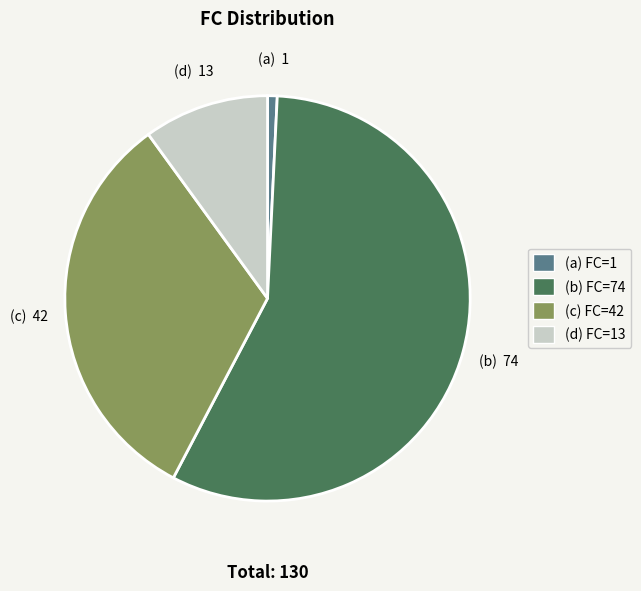

Do (a) FC=1 and (c) FC=42 together represent more than half of the pie?

No